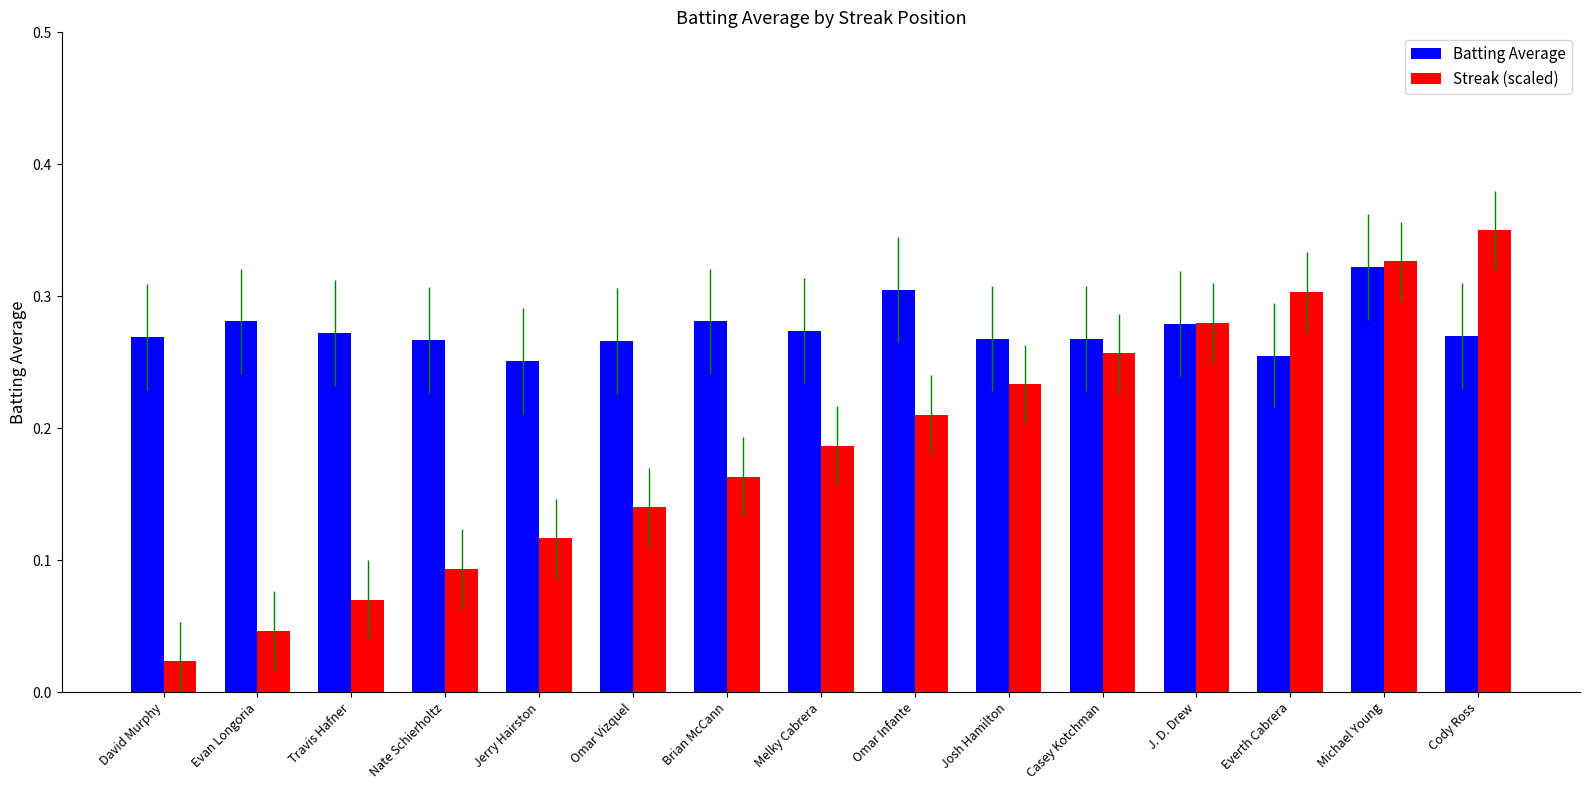

Count the Batting Average values in the range 0 to 1.

15